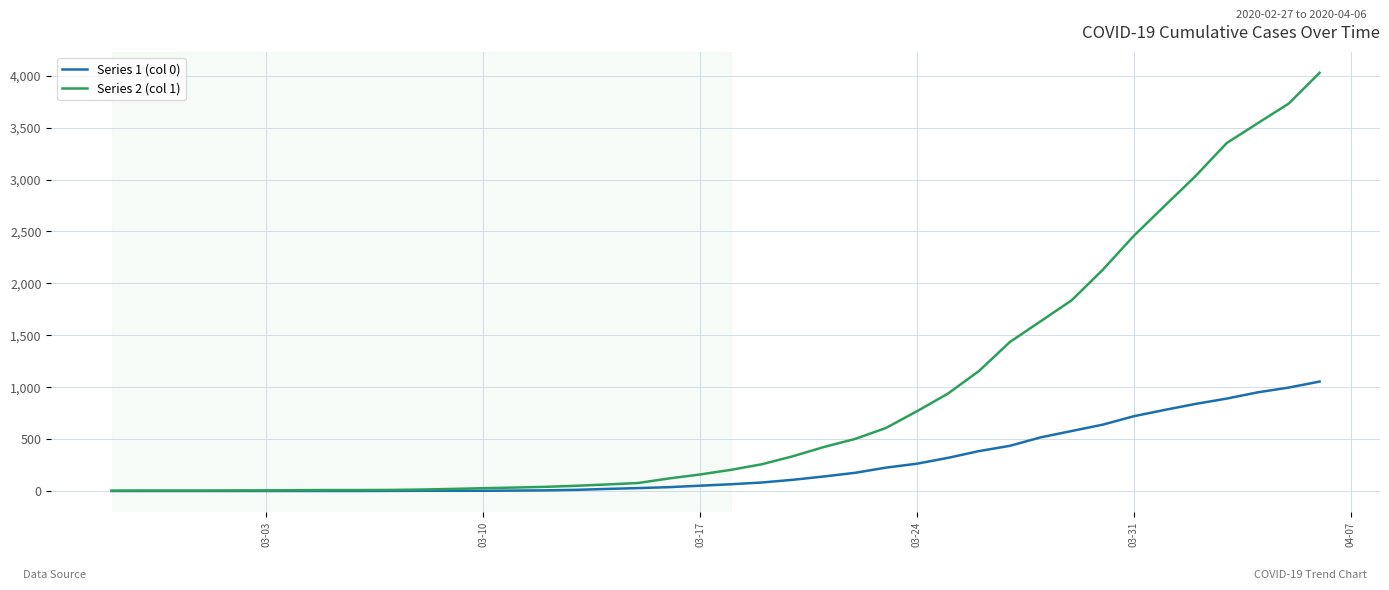

List the series in order of their overall mean, lowest first.

Series 1 (col 0), Series 2 (col 1)